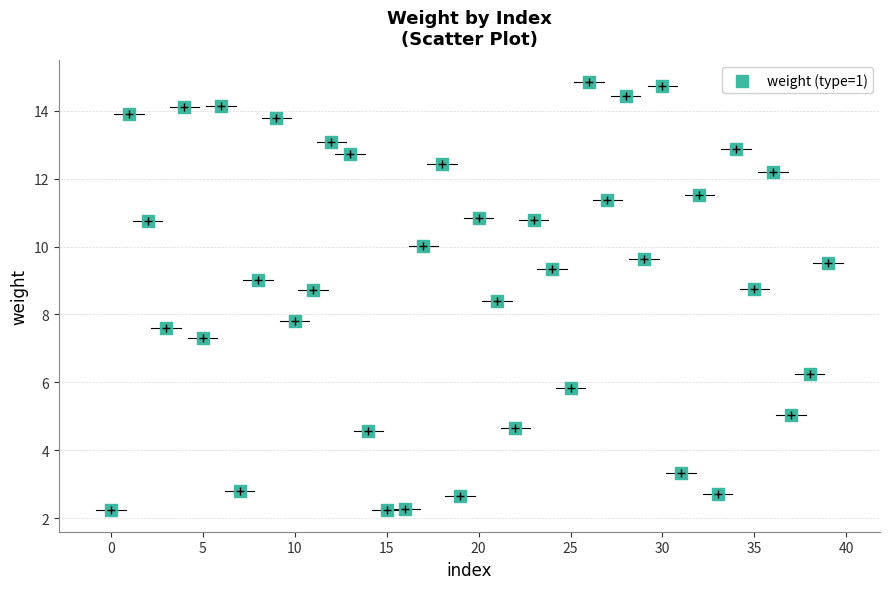

What is the range of Y values (max minus min)?

12.6